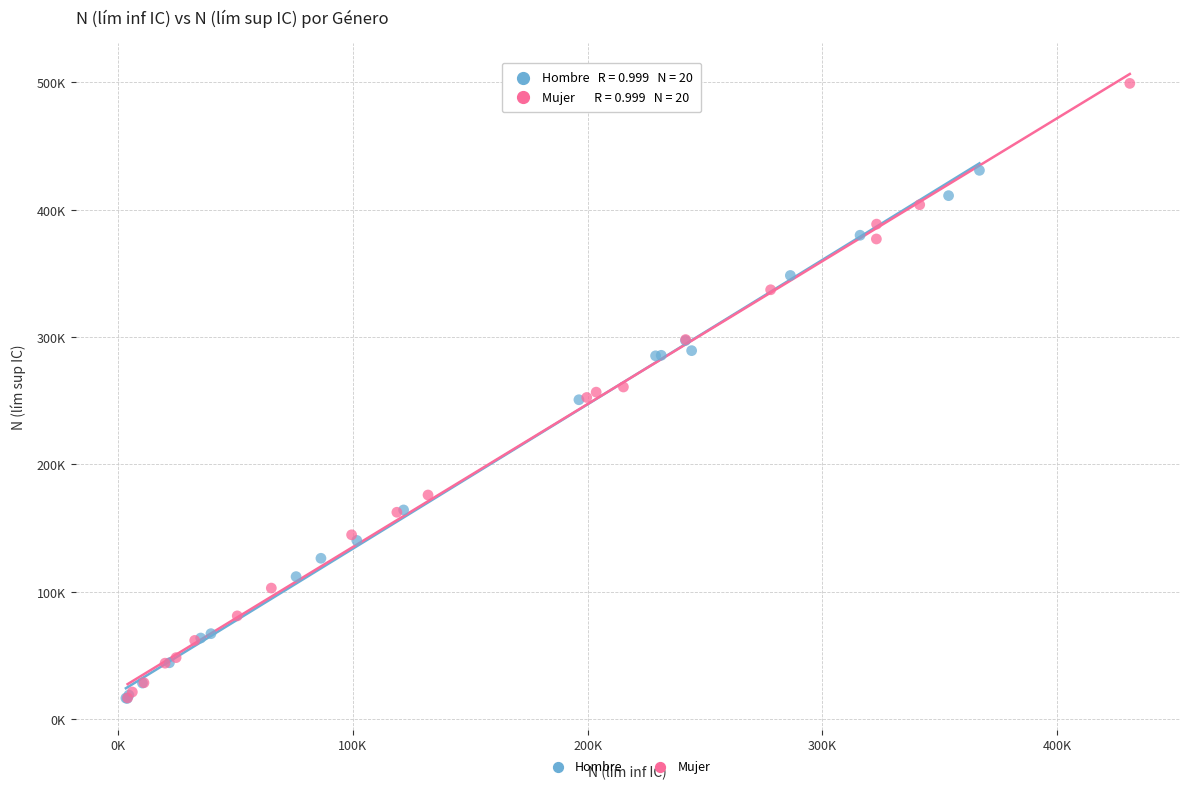

What are all the series names shown in the legend?

Hombre, Mujer